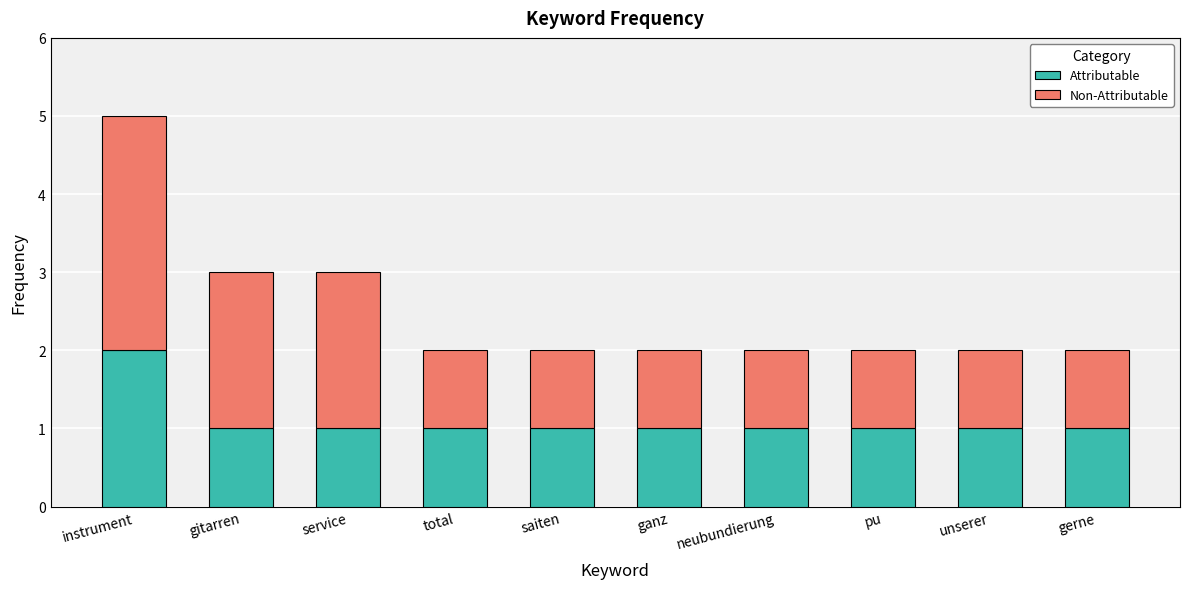

Does the chart contain any negative values?

No